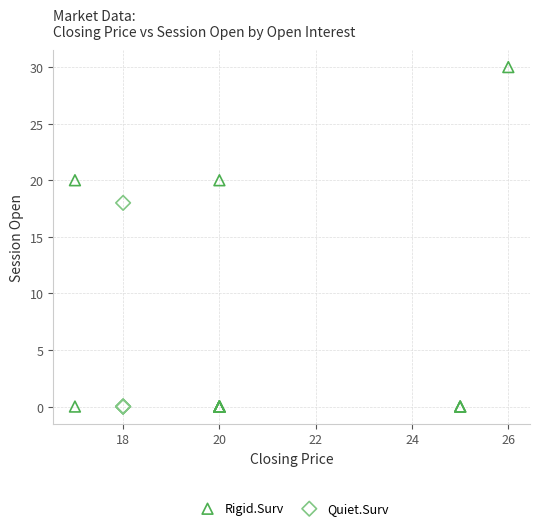

Which series contains the highest Y value?

Rigid.Surv